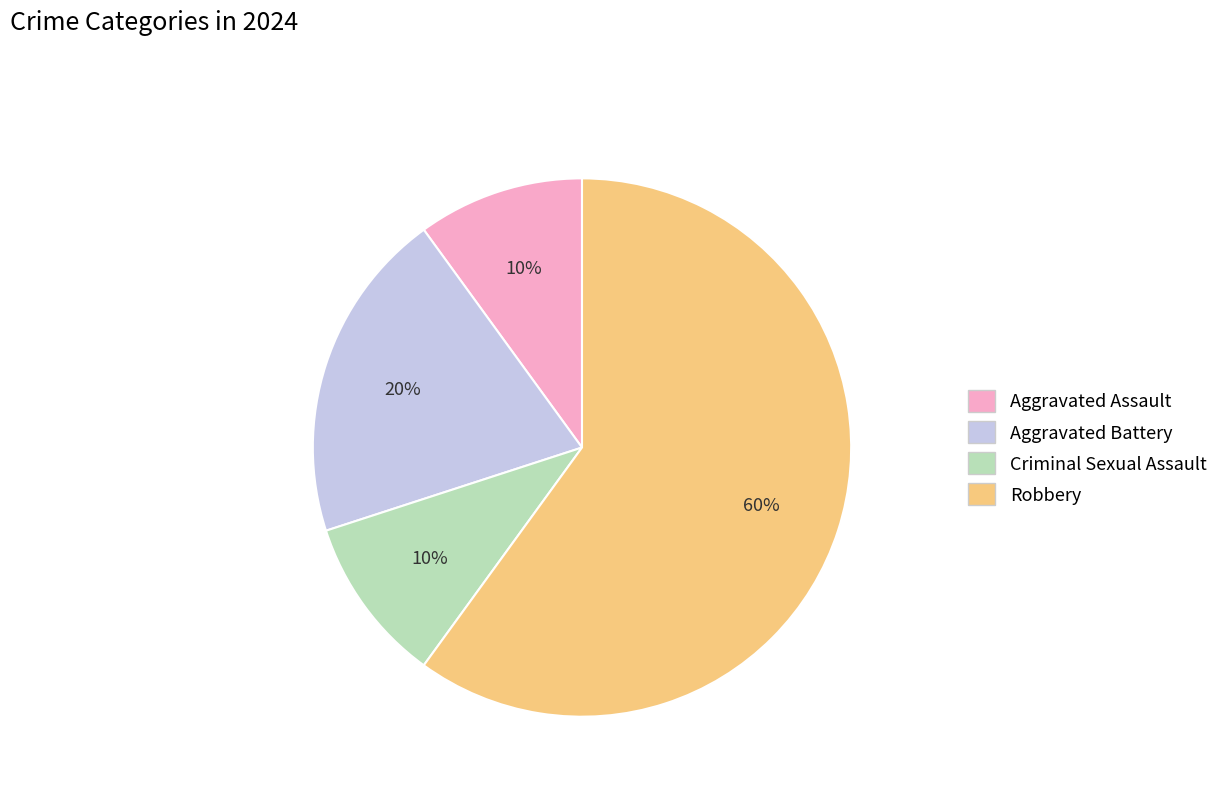

Which category has the biggest portion of the pie?

Robbery